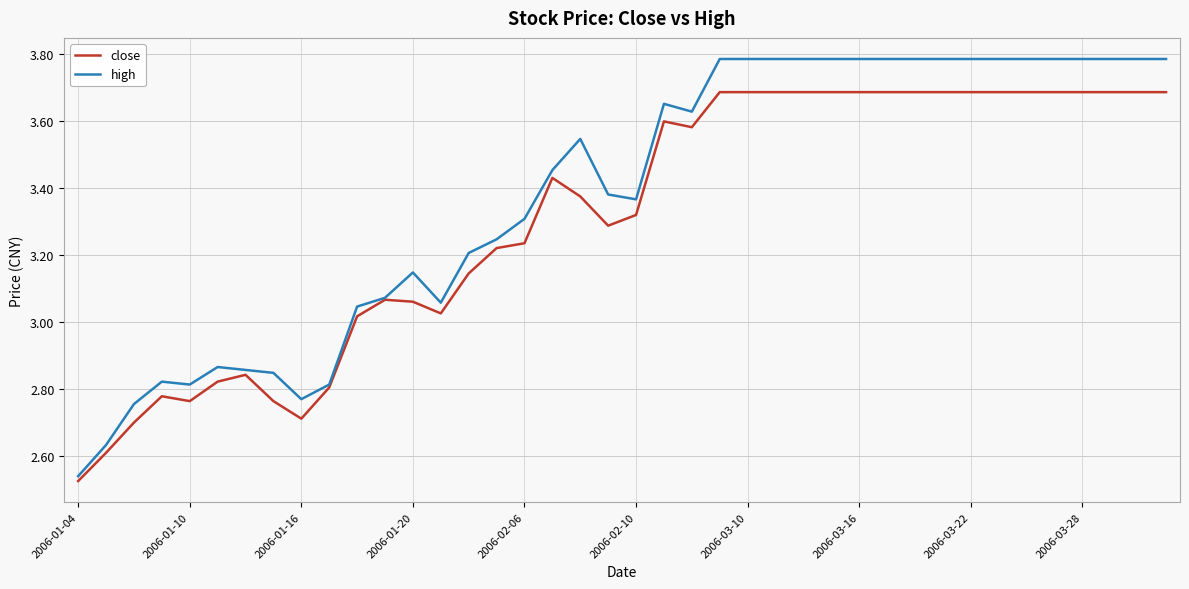

Rank the series by their maximum value, from lowest to highest.

close, high